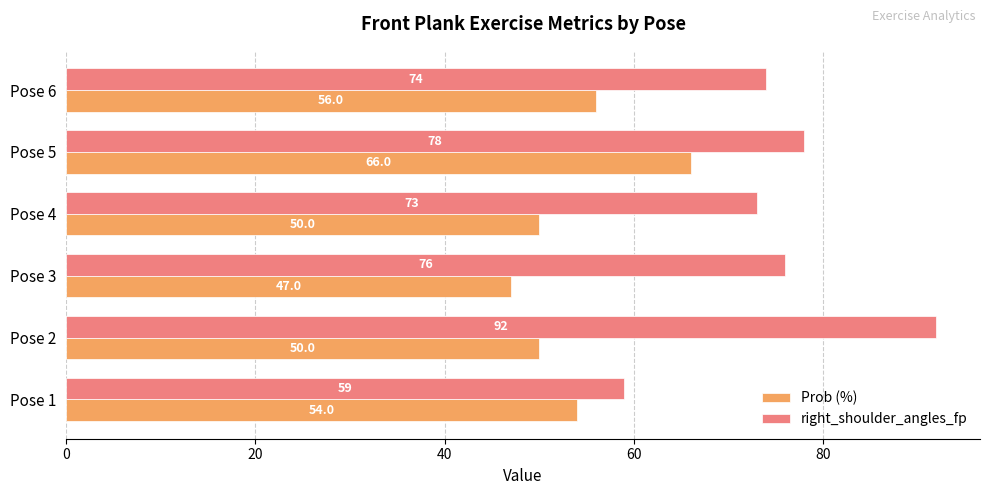

Which series has the largest total across all categories?

right_shoulder_angles_fp